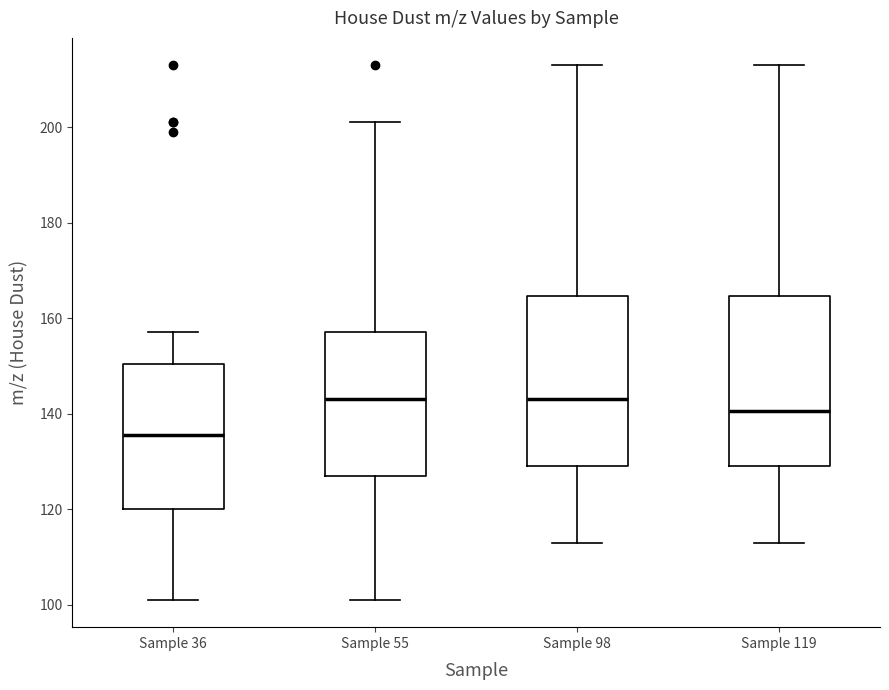

Reading left to right, read every box against the y-axis: the position of its median line, the range the box covers, and the ends of its whiskers. The values are not printed on the chart, so give them approximately, as read against the axis.

Sample 36: median 136, box 120 to 150, whiskers 100 to 158
Sample 55: median 144, box 128 to 158, whiskers 100 to 202
Sample 98: median 144, box 130 to 164, whiskers 112 to 214
Sample 119: median 140, box 130 to 164, whiskers 112 to 214